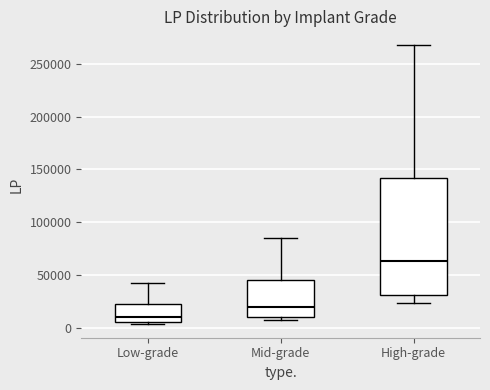

Which box's median line is the highest?

High-grade